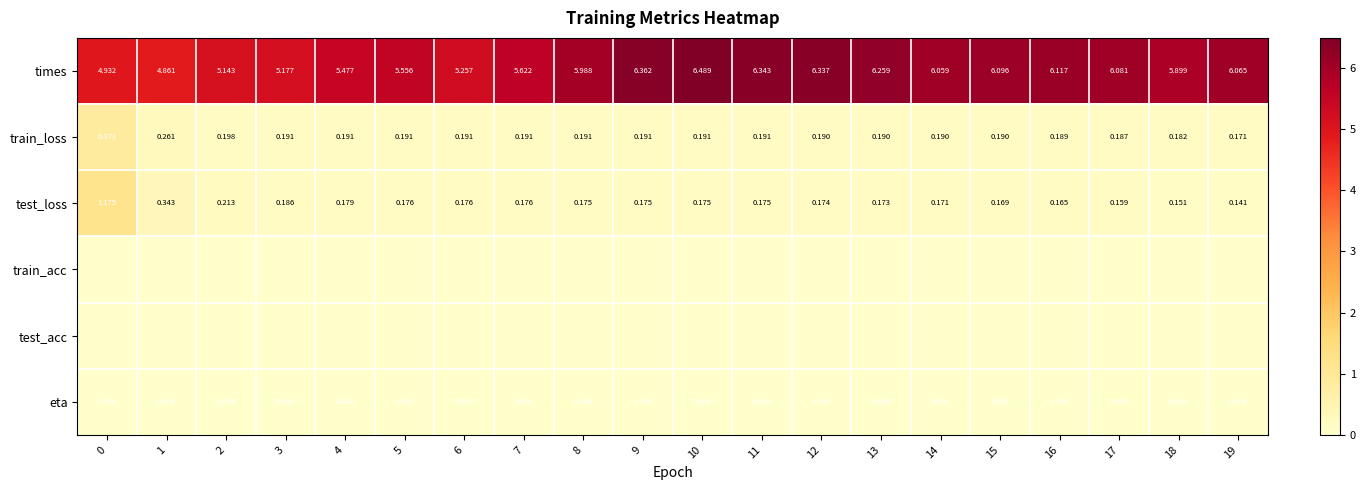

Is the value of test_loss at 3 greater than the value of eta at 1?

Yes